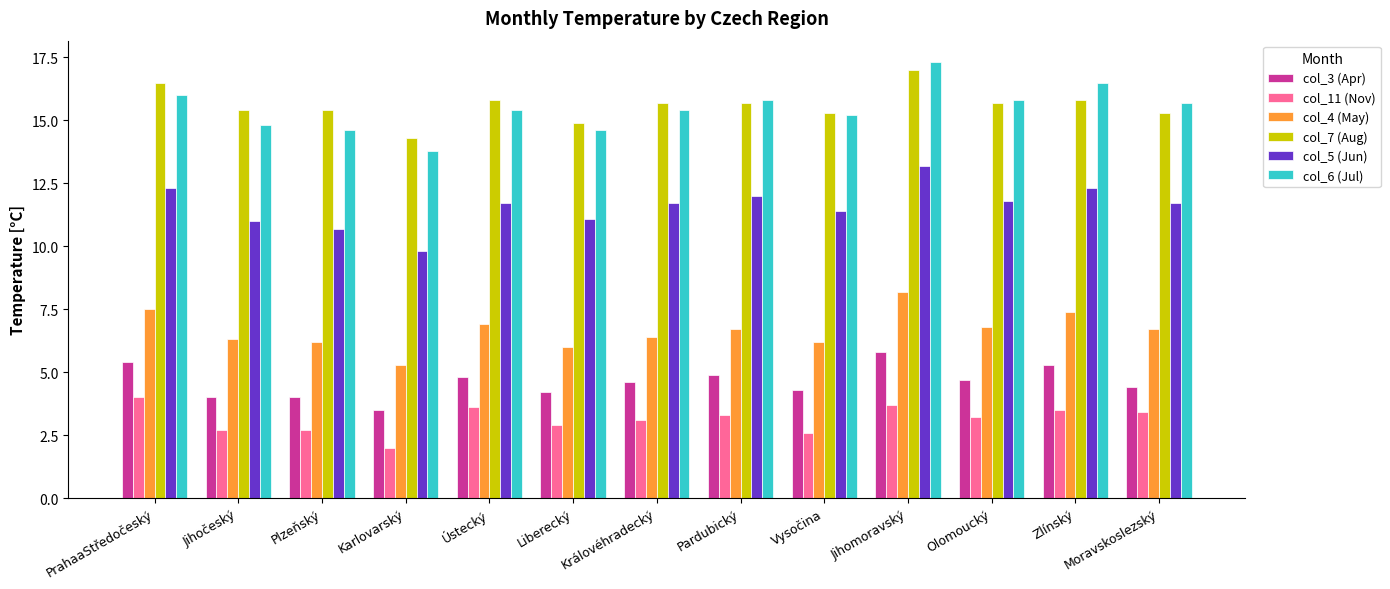

What is the greatest value displayed?

17.3